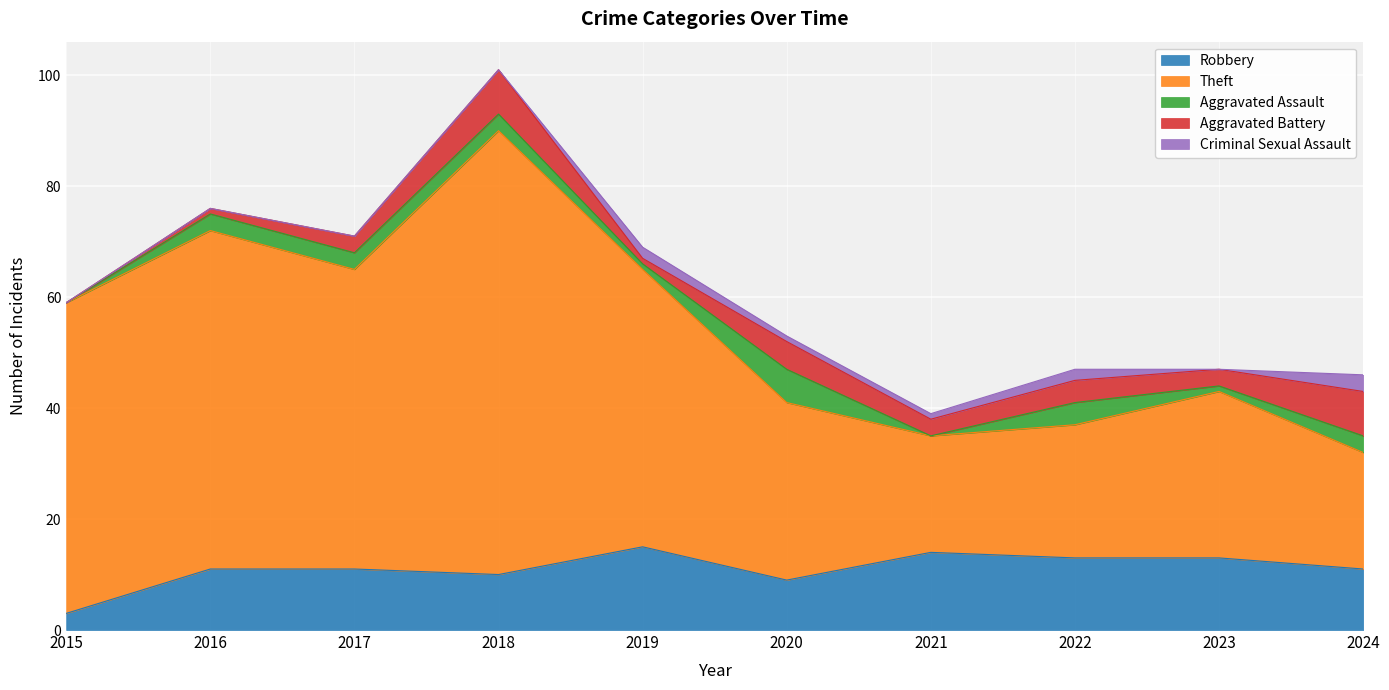

What is the total value across all series at 2018?

101